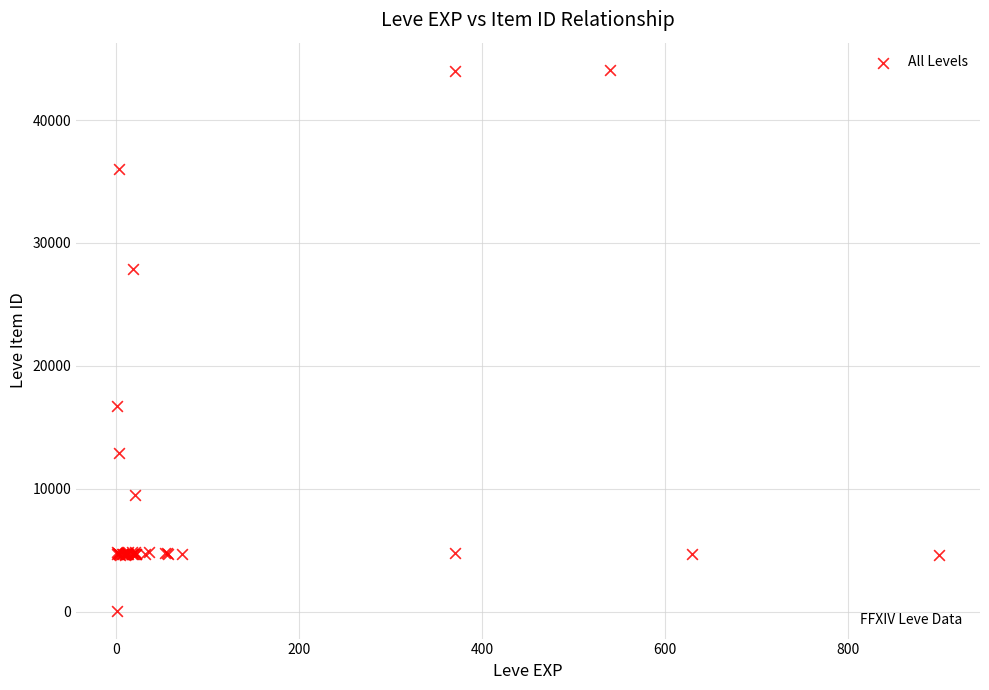

What Y value in the scatter plot is closest to 22050?

16734